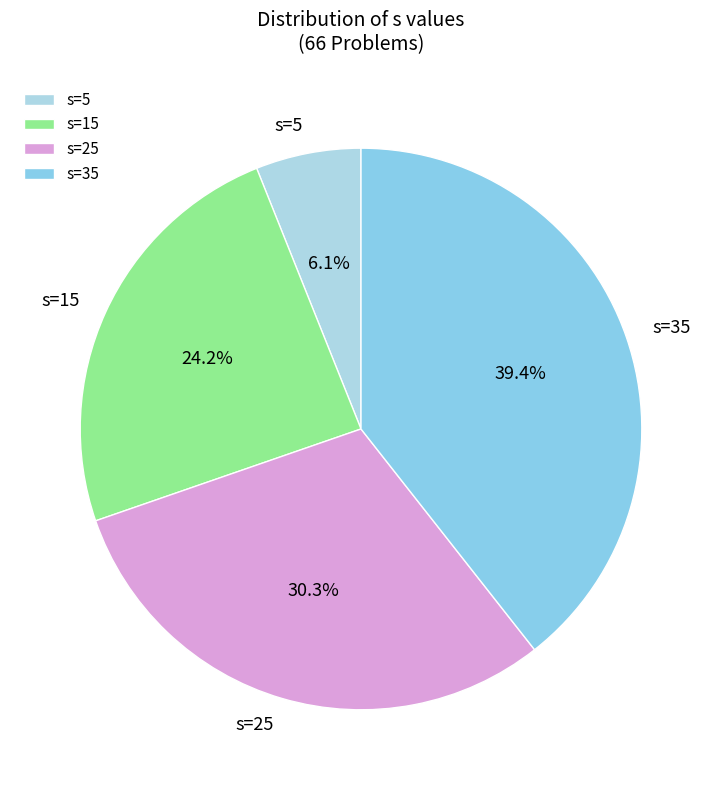

Rank the categories by value from lowest to highest.

s=5, s=15, s=25, s=35